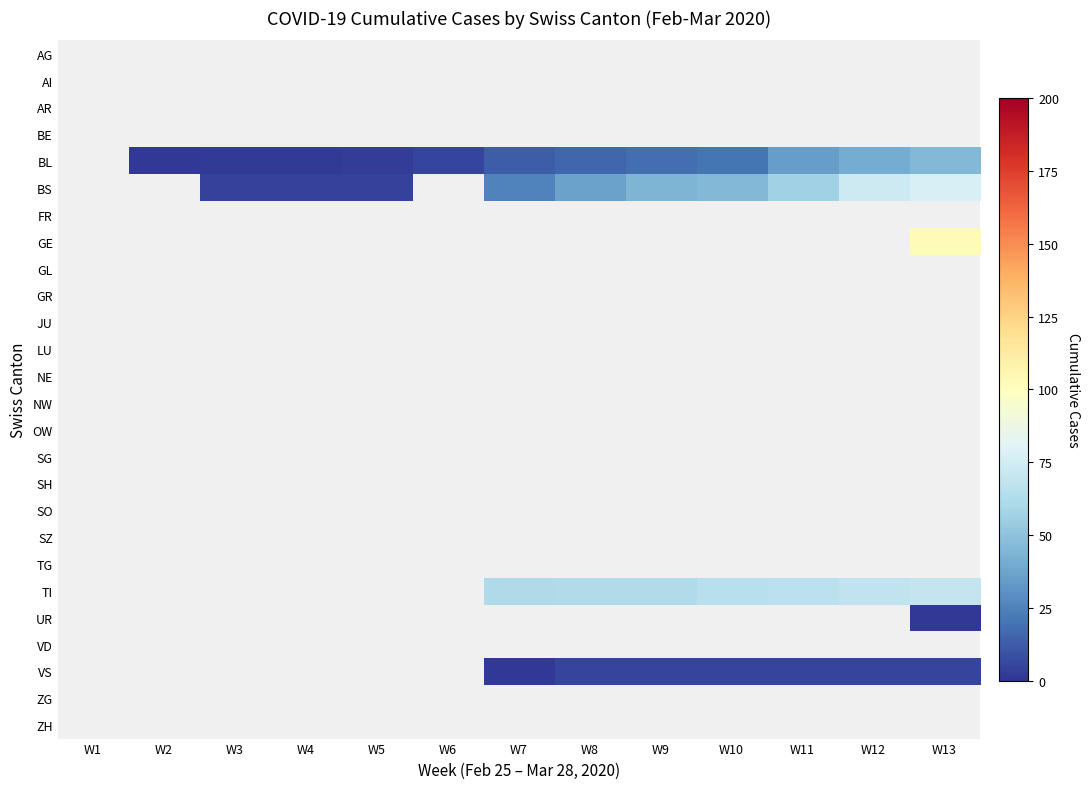

Count the number of data series in this chart.

26